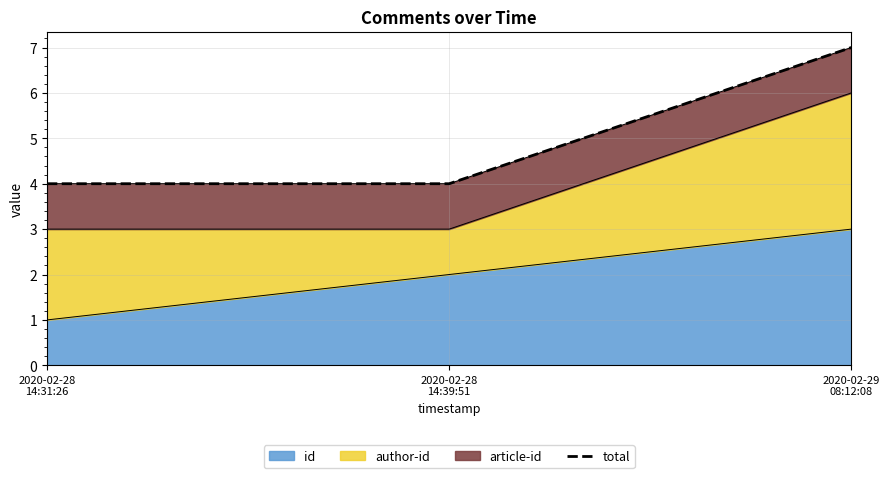

What position from the left is 2020-02-28
14:31:26?

1